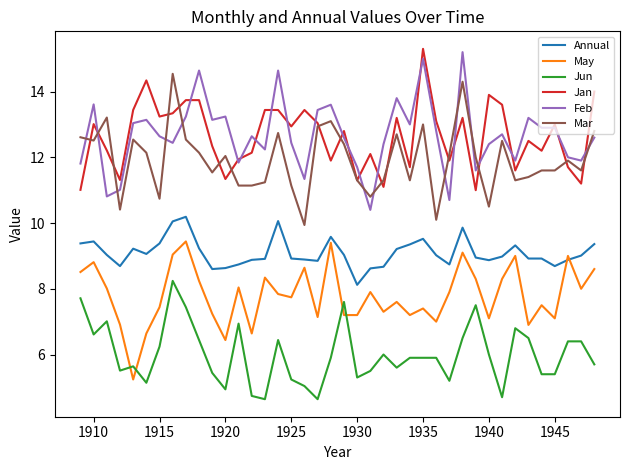

How many lines are shown in the chart?

6